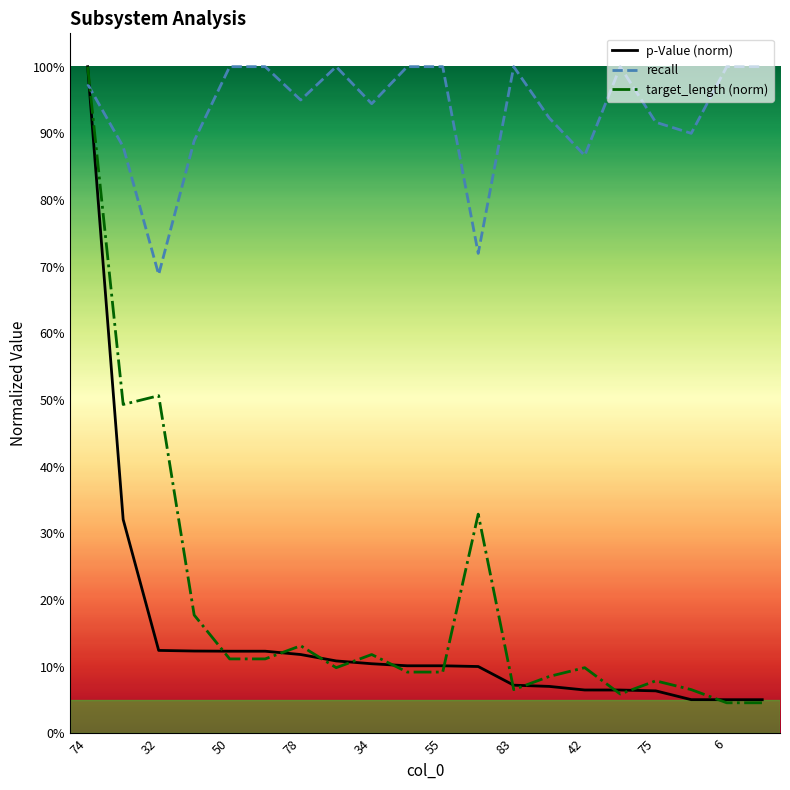

What is the label of the 1st point from the left?

74